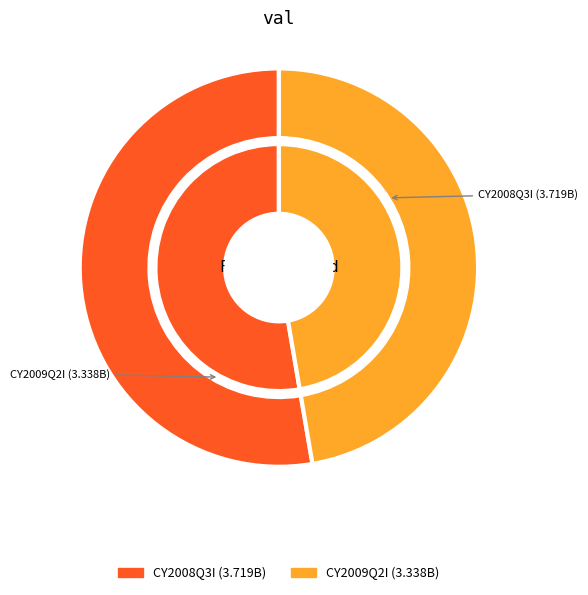

Rank the series at 3719000000 from highest to lowest value.

outer, inner